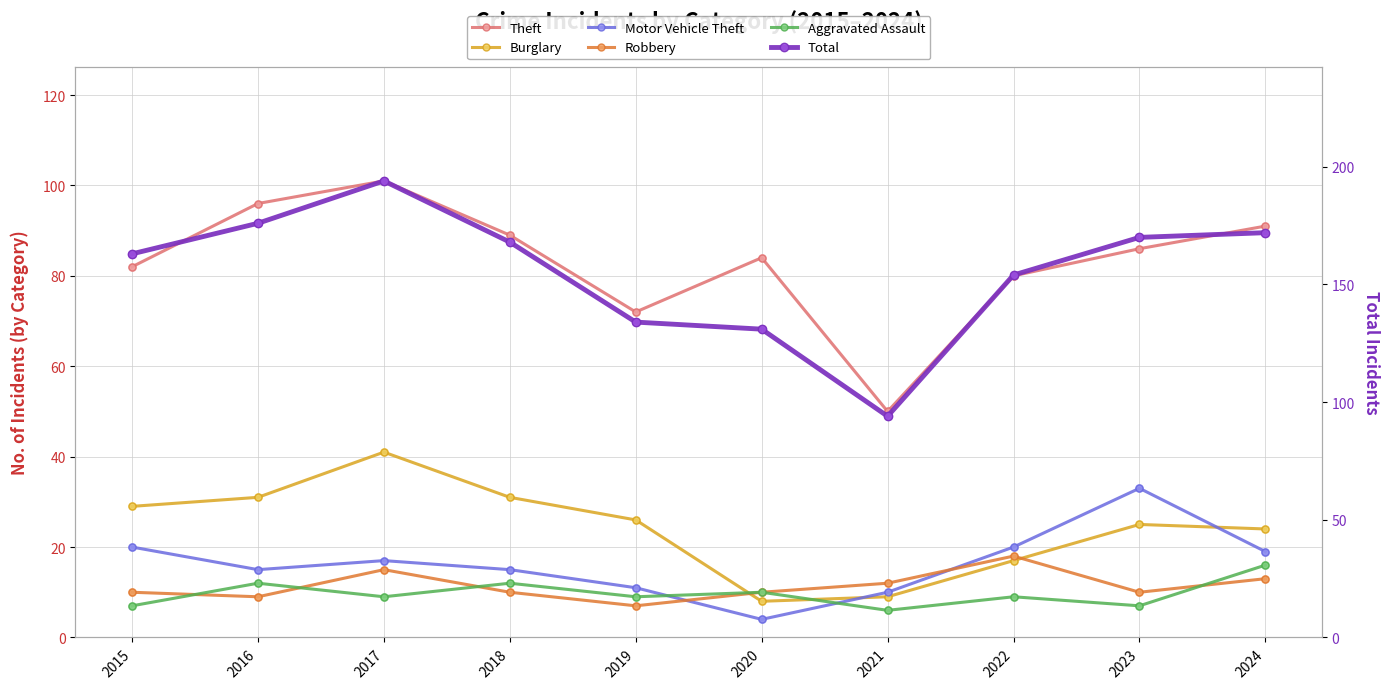

What is the total value across all series at 2015?

311